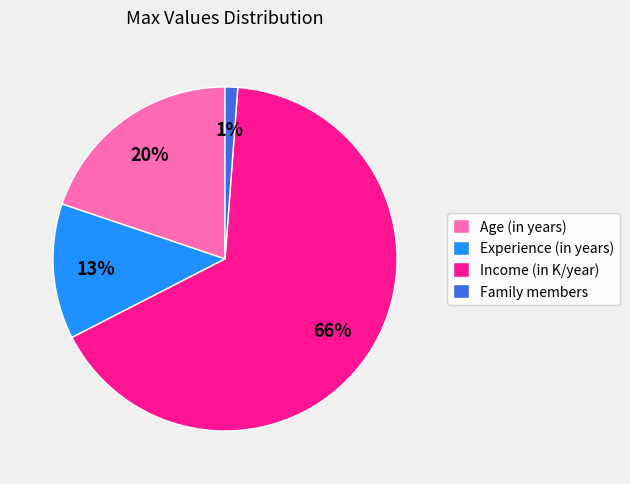

Do Income (in K/year) and Family members together represent more than half of the pie?

Yes